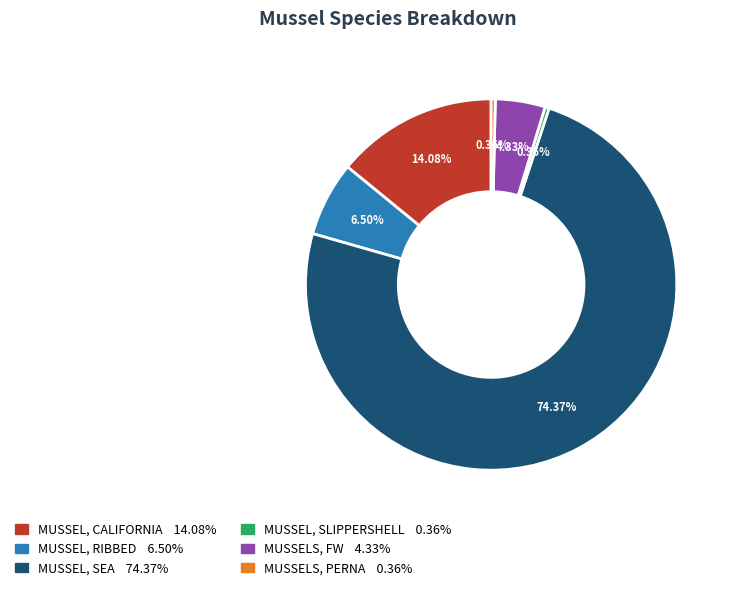

How much of the chart is everything except MUSSEL, RIBBED?

93.5%